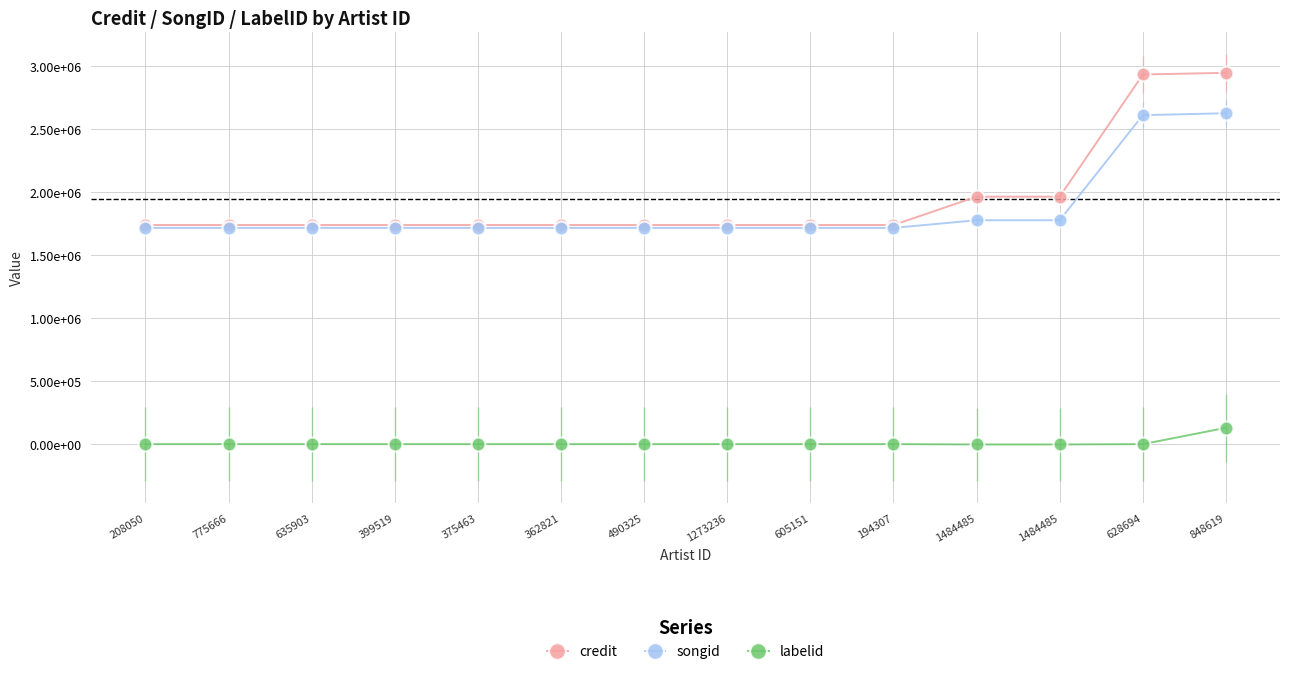

What is the label of the 2nd point from the right?

628694